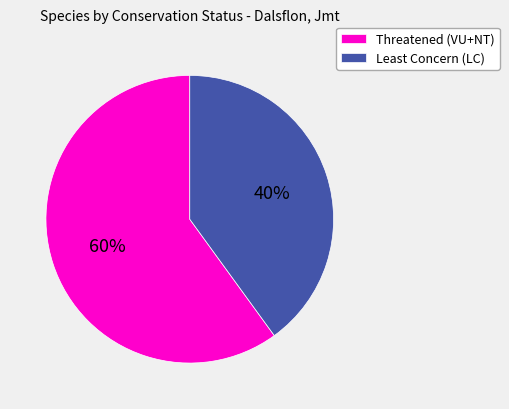

What percentage is the Least Concern (LC) slice, to the nearest percent?

40%